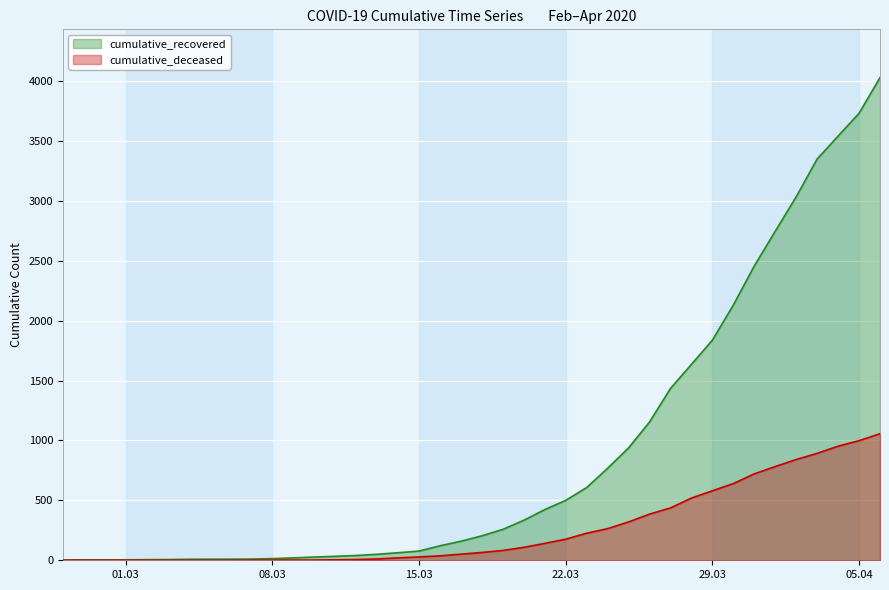

What is the spread (max minus min) of values at 2020-03-25?

618